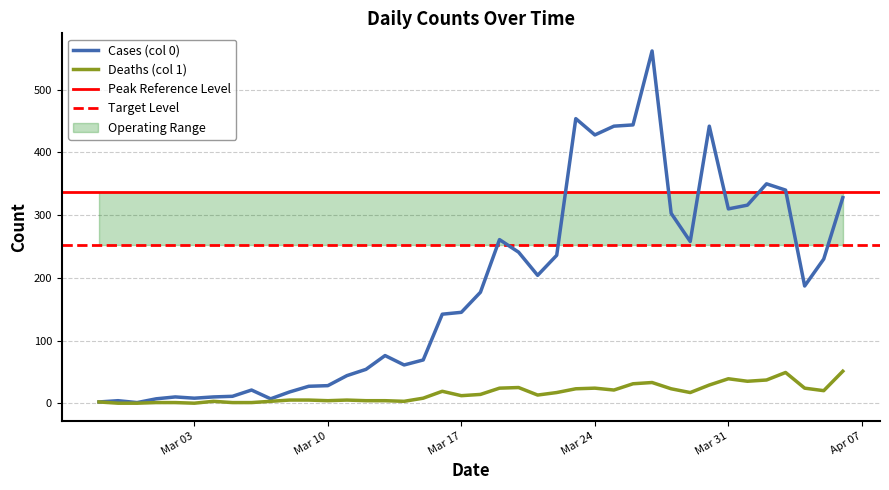

True or false: Cases (col 0) and Deaths (col 1) cross at least once.

False